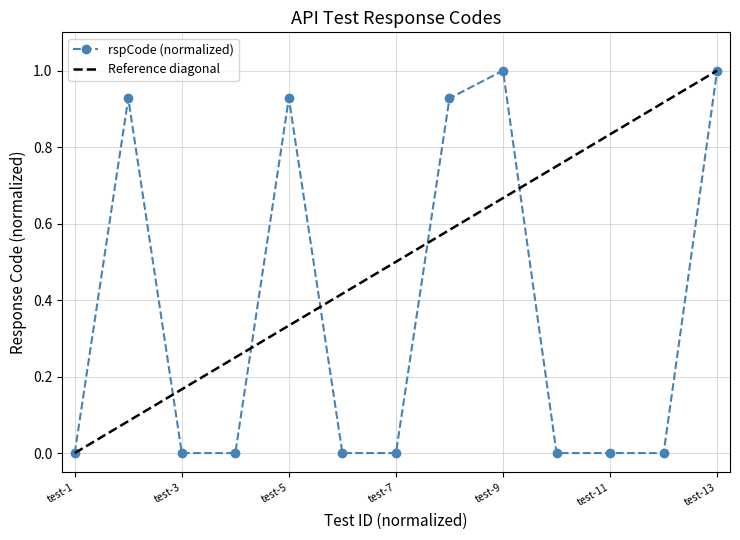

The chart shows a value of 0.0 at test-3. True or false?

True